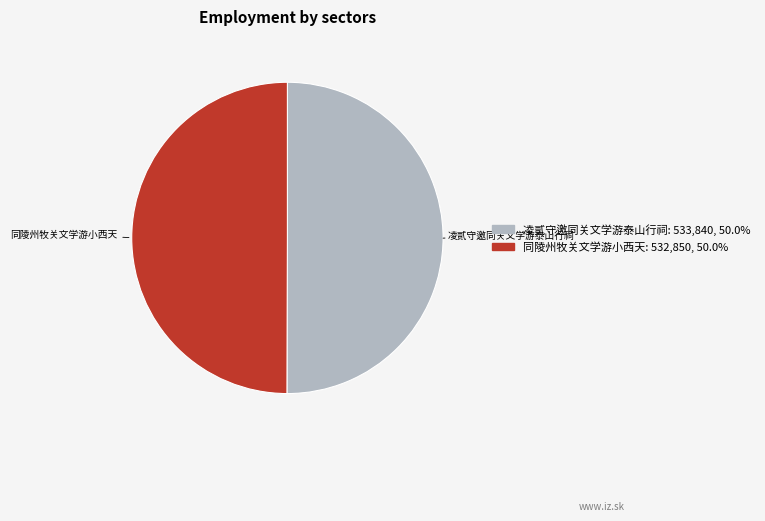

Do 同陵州牧关文学游小西天 and 凌贰守邀同关文学游泰山行祠 together represent more than half of the pie?

Yes